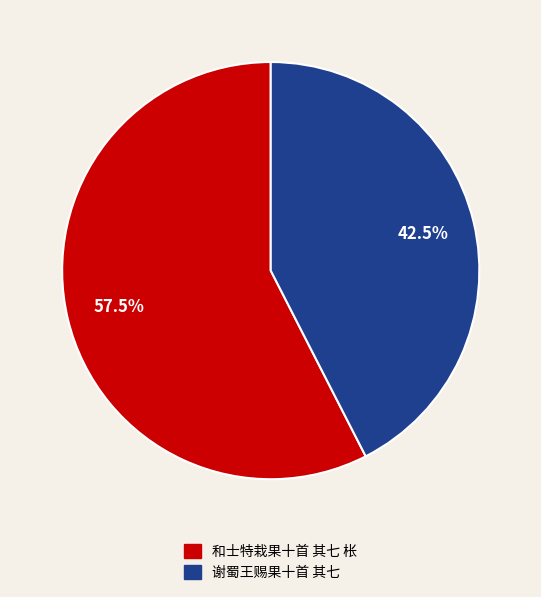

Count the number of slices in the pie.

2